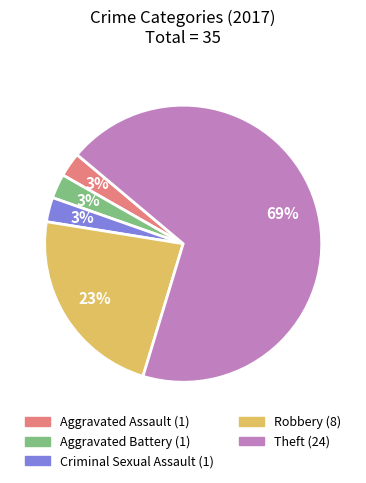

Count the number of slices in the pie.

5